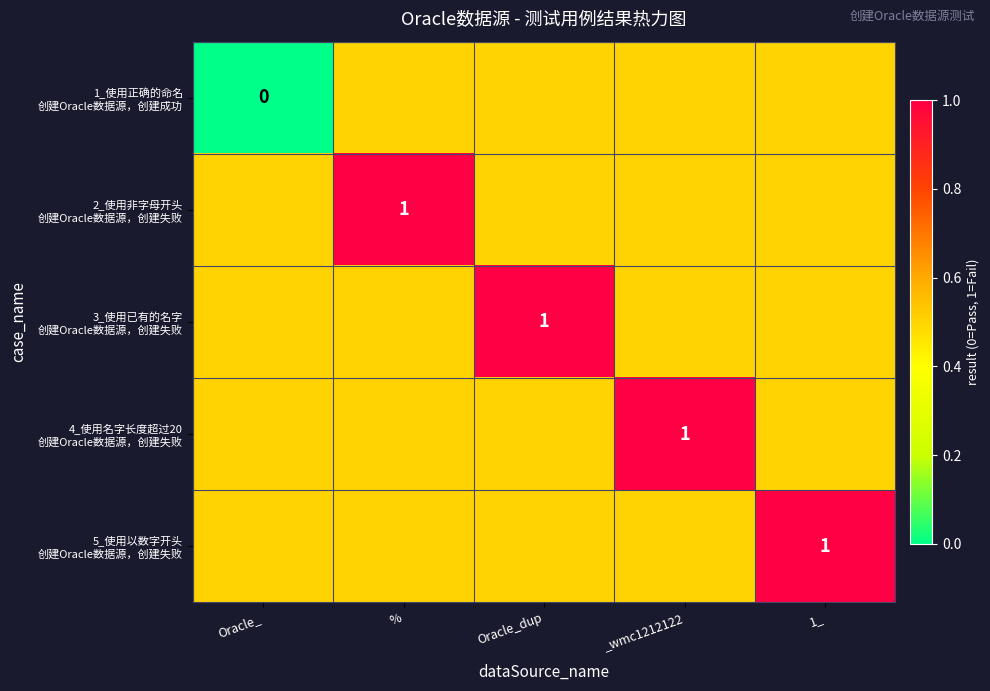

Rank the series by their maximum value, from lowest to highest.

1_使用正确的命名 创建Oracle数据源，创建成功, 2_使用非字母开头 创建Oracle数据源，创建失败, 3_使用已有的名字 创建Oracle数据源，创建失败, 4_使用名字长度超过20 创建Oracle数据源，创建失败, 5_使用以数字开头 创建Oracle数据源，创建失败